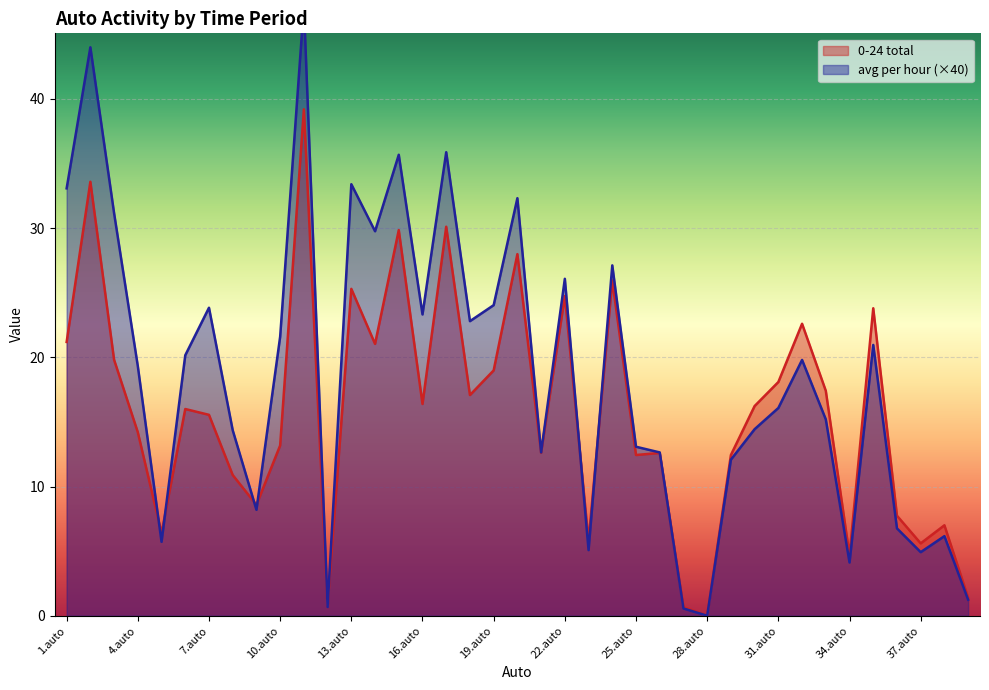

At which category does 0-24 total reach its first local peak?

2.auto